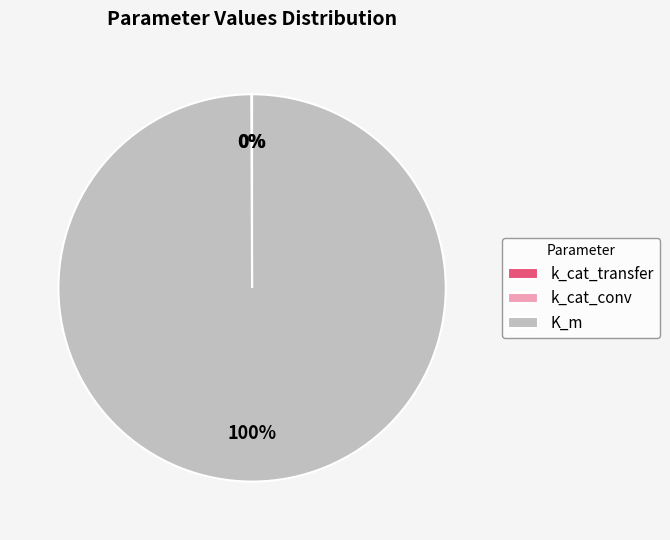

Is there any slice that represents more than half of the pie?

Yes